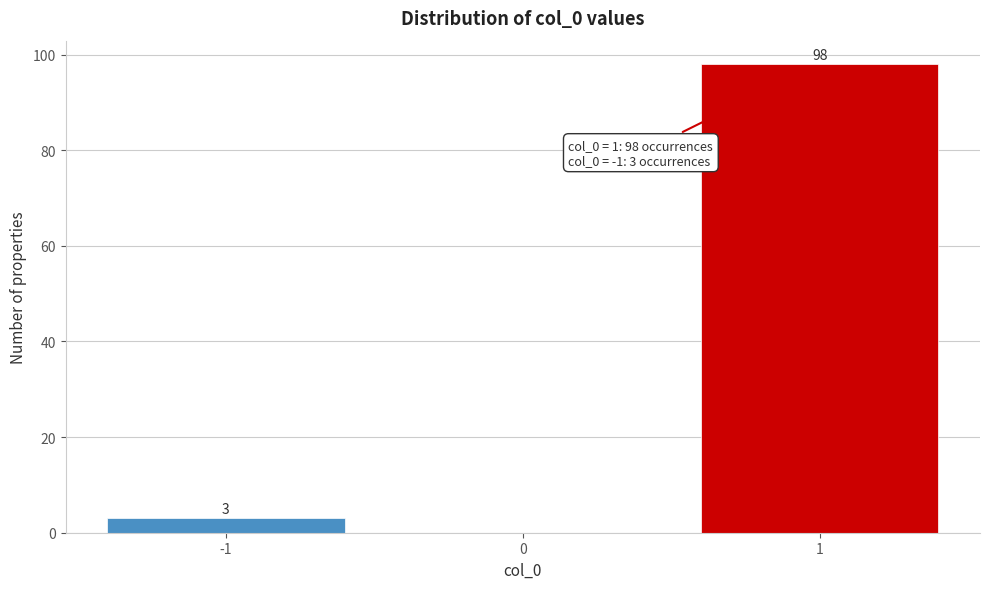

Over which range of the x-axis is the bar tallest?

0.5 to 1.5